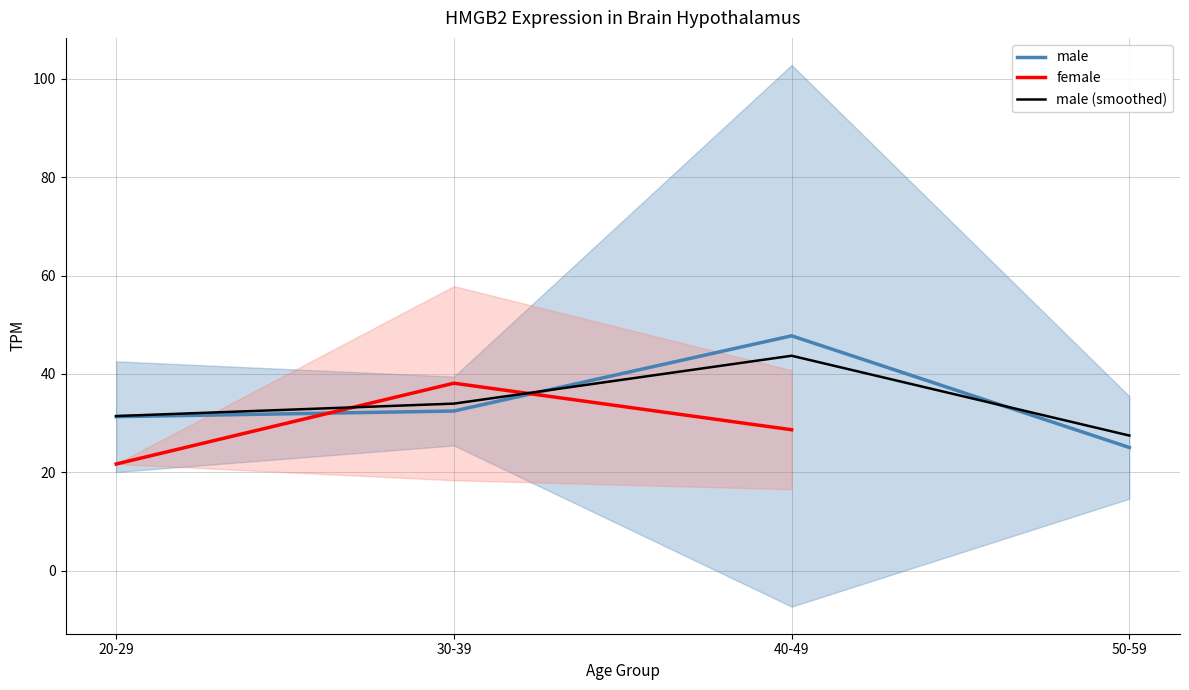

True or false: female and male cross at least once.

True